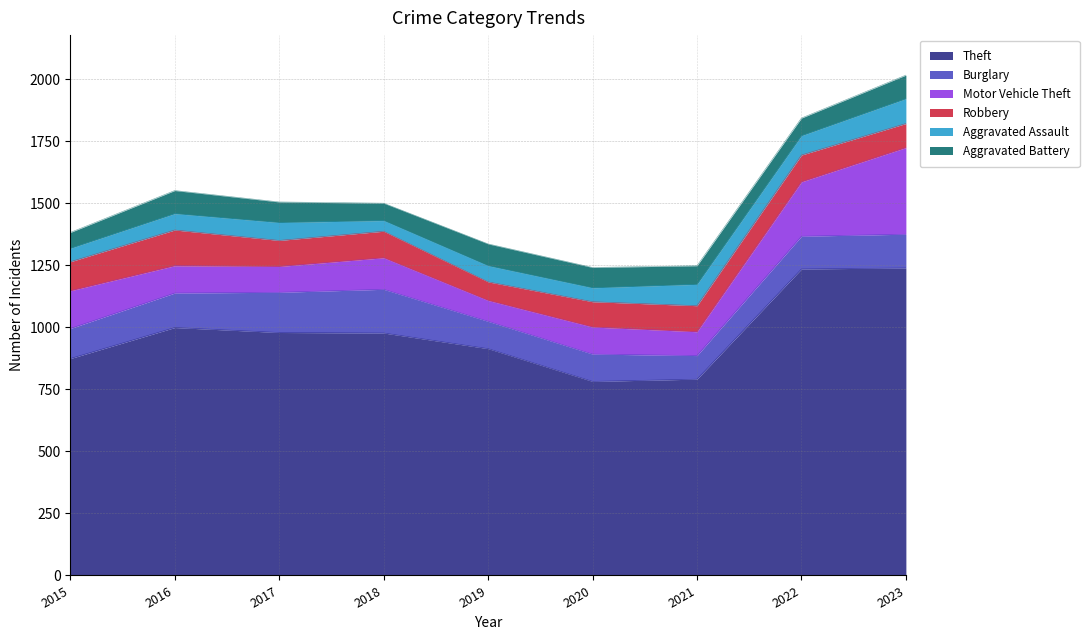

Reading left to right, list all the values displayed in this chart.

Theft: 2015=874	2016=999	2017=979	2018=977	2019=914	2020=782	2021=791	2022=1235	2023=1239
Burglary: 2015=121	2016=139	2017=162	2018=176	2019=110	2020=110	2021=95	2022=132	2023=136
Motor Vehicle Theft: 2015=152	2016=110	2017=104	2018=127	2019=84	2020=109	2021=96	2022=219	2023=349
Robbery: 2015=117	2016=144	2017=105	2018=107	2019=75	2020=102	2021=105	2022=108	2023=97
Aggravated Assault: 2015=54	2016=66	2017=72	2018=43	2019=65	2020=56	2021=86	2022=78	2023=100
Aggravated Battery: 2015=64	2016=93	2017=83	2018=70	2019=88	2020=82	2021=75	2022=71	2023=95